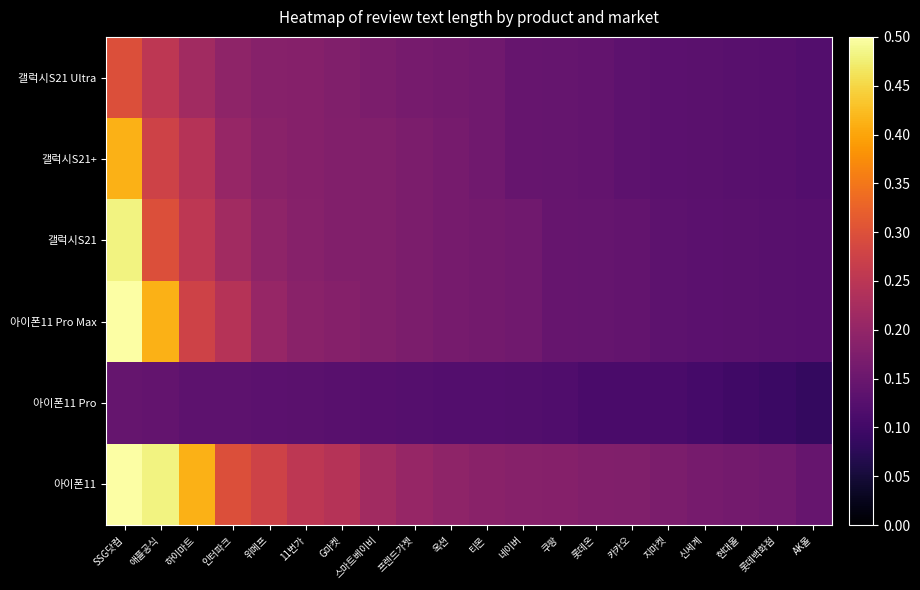

Reading left to right, extract all data points from this chart.

아이폰11: SSG닷컴=605	애플공식=582	하이마트=499	인터파크=361	위메프=335	11번가=305	G마켓=294	스마트베이비=264	프렌드가젯=248	옥션=236	티몬=229	네이버=224	쿠팡=220	롯데온=216	카카오=214	지마켓=206	신세계=200	현대몰=196	롯데백화점=190	AK몰=177
아이폰11 Pro: SSG닷컴=174	애플공식=172	하이마트=161	인터파크=161	위메프=159	11번가=157	G마켓=154	스마트베이비=153	프렌드가젯=151	옥션=148	티몬=147	네이버=145	쿠팡=143	롯데온=134	카카오=134	지마켓=133	신세계=126	현대몰=119	롯데백화점=112	AK몰=103
아이폰11 Pro Max: SSG닷컴=605	애플공식=499	하이마트=335	인터파크=294	위메프=248	11번가=229	G마켓=220	스마트베이비=214	프렌드가젯=206	옥션=200	티몬=196	네이버=190	쿠팡=177	롯데온=174	카카오=172	지마켓=161	신세계=159	현대몰=157	롯데백화점=154	AK몰=153
갤럭시S21: SSG닷컴=582	애플공식=361	하이마트=305	인터파크=264	위메프=236	11번가=224	G마켓=216	스마트베이비=214	프렌드가젯=206	옥션=200	티몬=196	네이버=190	쿠팡=177	롯데온=174	카카오=172	지마켓=161	신세계=159	현대몰=157	롯데백화점=154	AK몰=153
갤럭시S21+: SSG닷컴=499	애플공식=335	하이마트=294	인터파크=248	위메프=229	11번가=220	G마켓=216	스마트베이비=214	프렌드가젯=206	옥션=200	티몬=190	네이버=177	쿠팡=174	롯데온=172	카카오=161	지마켓=159	신세계=157	현대몰=154	롯데백화점=153	AK몰=148
갤럭시S21 Ultra: SSG닷컴=361	애플공식=305	하이마트=264	인터파크=236	위메프=224	11번가=220	G마켓=214	스마트베이비=206	프렌드가젯=200	옥션=196	티몬=190	네이버=177	쿠팡=174	롯데온=172	카카오=161	지마켓=159	신세계=157	현대몰=154	롯데백화점=153	AK몰=147